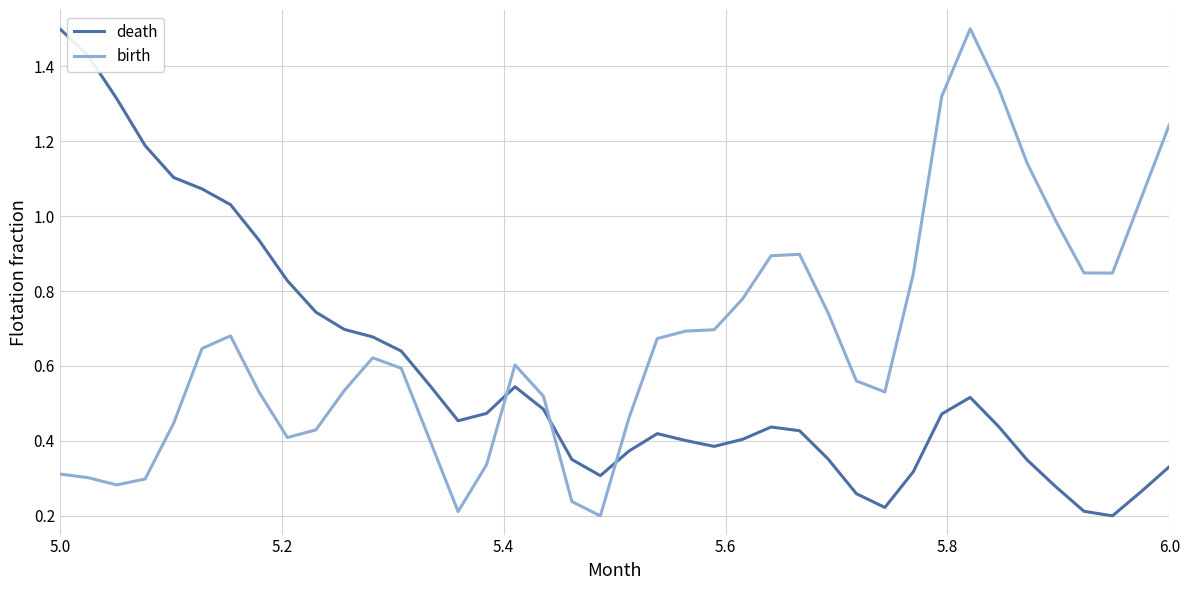

Does the chart have visible grid lines?

Yes